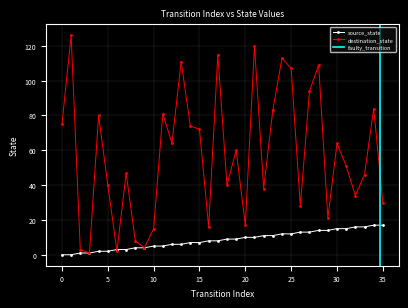

Which has a higher value, 20 or 17?

17